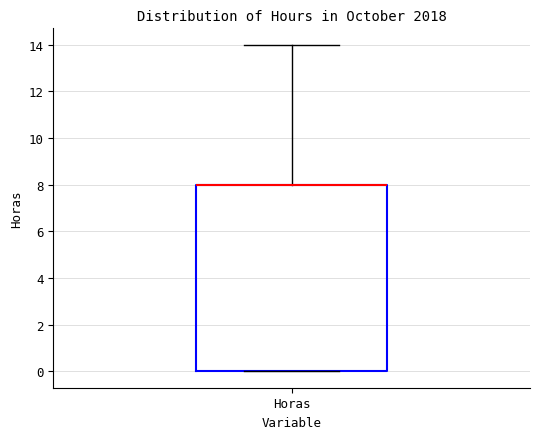

Where is the lower edge of the box for Horas on the y-axis? The values are not printed on the chart, so give them approximately, as read against the axis.

0